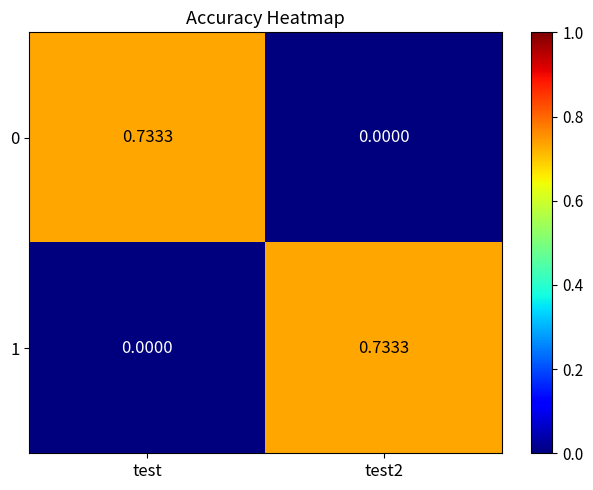

How many data points does each series have?

2